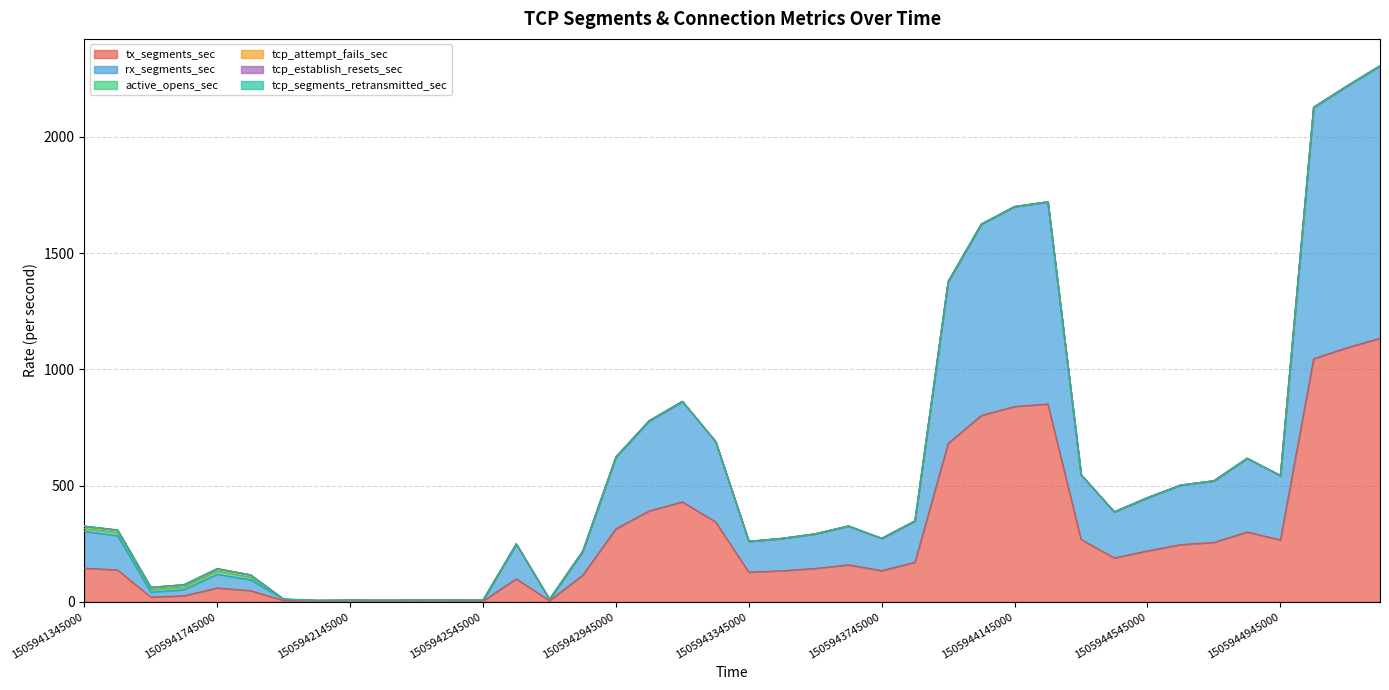

Reading left to right, extract all data points from this chart.

tx_segments_sec: 145.5	137.6	21.0	26.5	60.3	48.8	6.0	3.2	3.9	3.6	4.0	3.8	3.7	99.6	5.4	114.9	314.6	391.3	430.4	344.2	128.2	134.3	144.1	159.8	134.7	170.9	681.9	802.2	840.2	851.1	268.9	189.3	219.6	246.6	256.1	300.9	266.8	1045.8	1093.0	1133.8
rx_segments_sec: 157.7	147.5	21.0	26.4	58.6	46.8	5.7	3.3	4.0	3.6	4.0	3.9	3.8	149.2	5.7	102.5	308.5	387.2	431.2	345.2	131.9	138.7	148.4	166.3	138.3	177.0	695.4	822.1	859.4	868.7	277.8	197.7	228.5	255.6	264.4	316.6	276.3	1080.7	1124.5	1171.1
active_opens_sec: 12.0	13.6	10.5	11.1	13.9	10.9	0.5	0.4	0.4	0.4	0.4	0.4	0.4	0.7	0.6	0.6	0.6	0.6	0.6	0.6	0.6	0.6	0.6	0.6	0.6	0.6	0.6	0.6	0.6	0.6	0.6	0.6	0.6	0.6	0.6	0.6	0.6	0.6	0.6	0.6
tcp_attempt_fails_sec: 10.5	10.5	10.5	10.5	10.5	10.3	0.0	0.0	0.0	0.0	0.0	0.0	0.0	0.0	0.0	0.0	0.0	0.0	0.0	0.0	0.0	0.0	0.0	0.0	0.0	0.0	0.0	0.0	0.0	0.0	0.0	0.0	0.0	0.0	0.0	0.0	0.0	0.0	0.0	0.0
tcp_establish_resets_sec: 0.4	0.5	0.0	0.0	0.0	0.0	0.0	0.0	0.0	0.0	0.0	0.0	0.0	0.0	0.0	0.0	0.0	0.0	0.0	0.0	0.0	0.0	0.0	0.0	0.0	0.0	0.0	0.0	0.0	0.0	0.0	0.0	0.0	0.0	0.0	0.0	0.0	0.0	0.0	0.0
tcp_segments_retransmitted_sec: 0.0	0.0	0.0	0.0	0.0	0.0	0.0	0.0	0.0	0.0	0.0	0.0	0.0	0.0	0.0	0.0	0.0	0.0	0.0	0.0	0.0	0.0	0.0	0.0	0.0	0.0	0.0	0.0	0.0	0.0	0.0	0.0	0.0	0.0	0.0	0.0	0.0	0.0	0.0	0.0